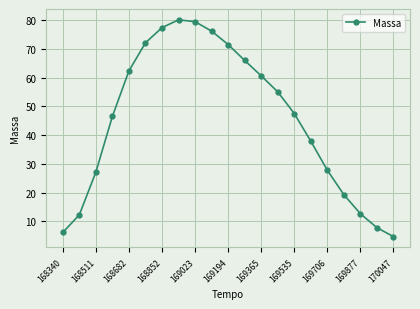

How many interior local peaks (higher than both neighbors) does the data have?

1